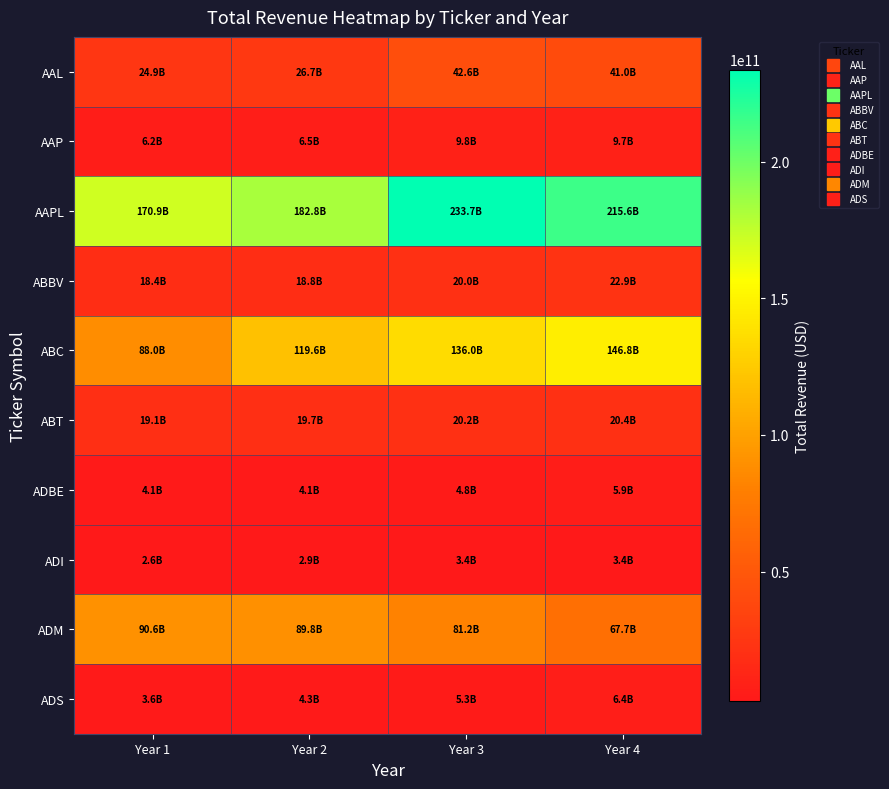

Between Year 2 and Year 3, which is larger?

Year 3